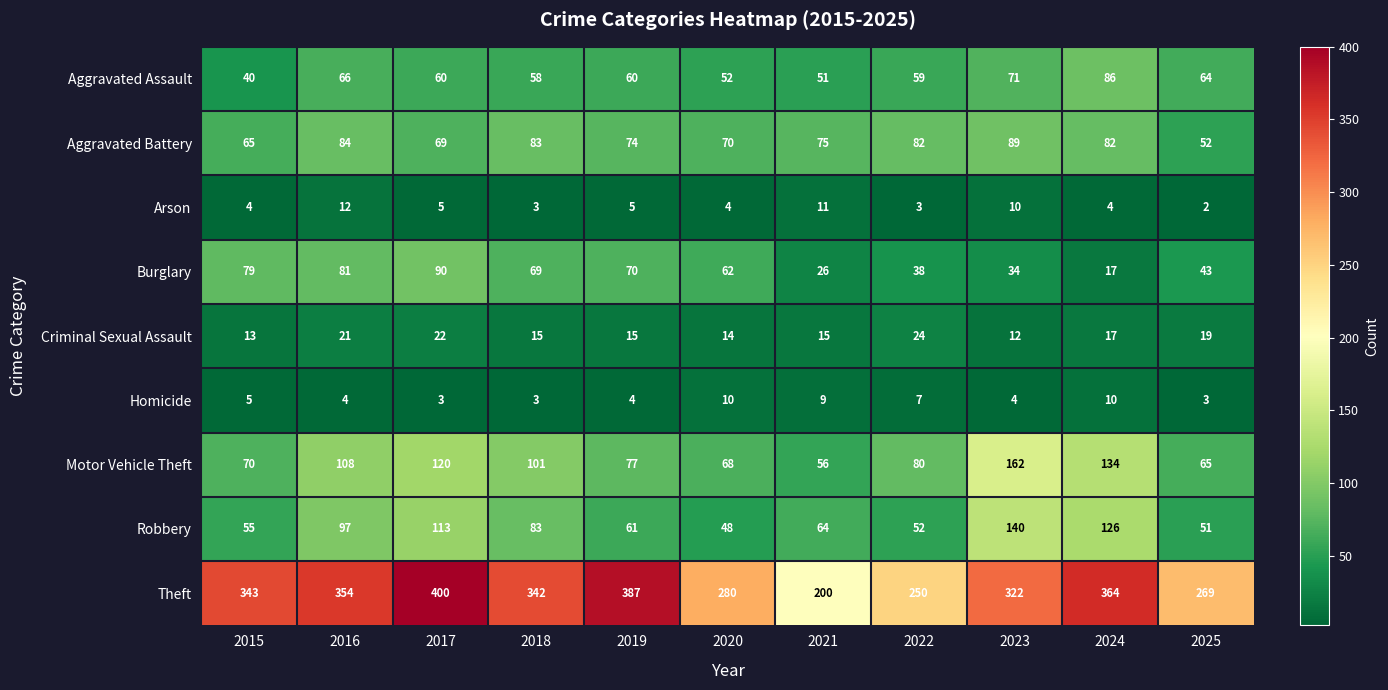

What is the minimum value shown in the chart?

2